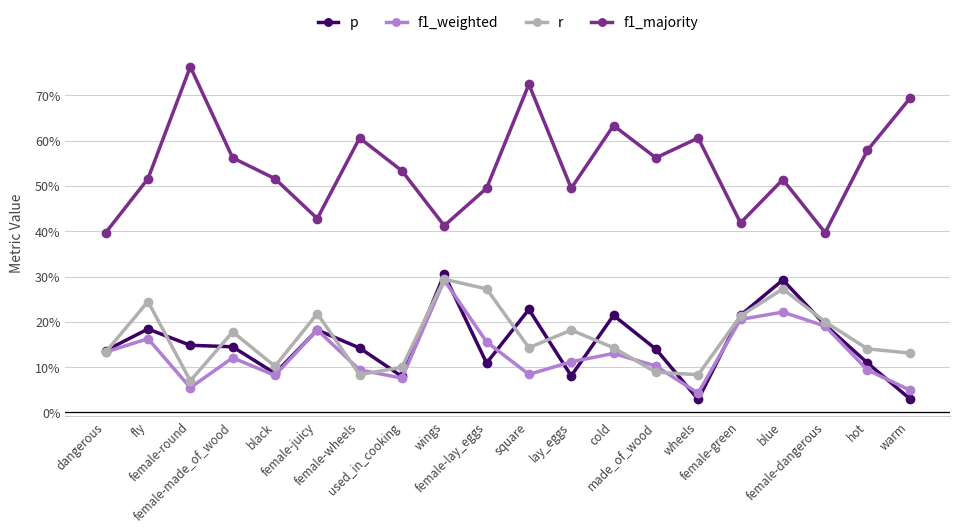

In f1_majority, how many points are higher than both neighbors (excluding endpoints)?

6